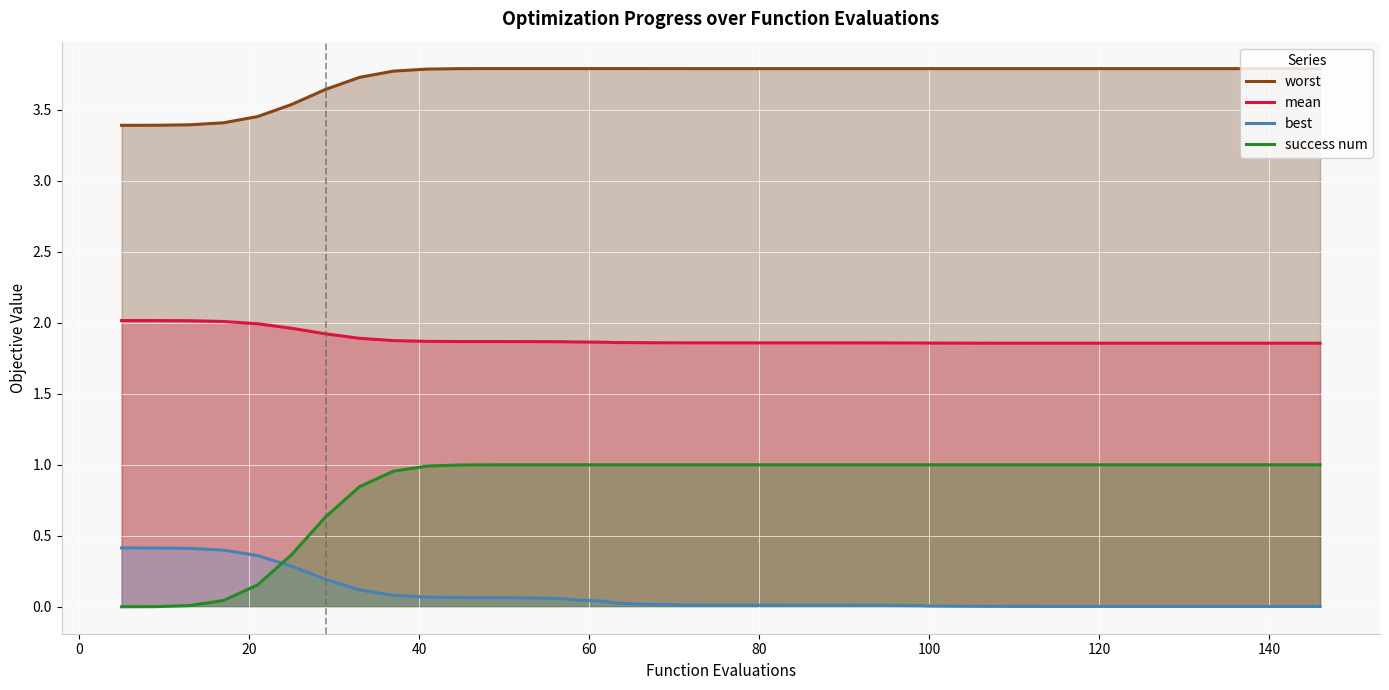

True or false: success num and mean cross at least once.

False